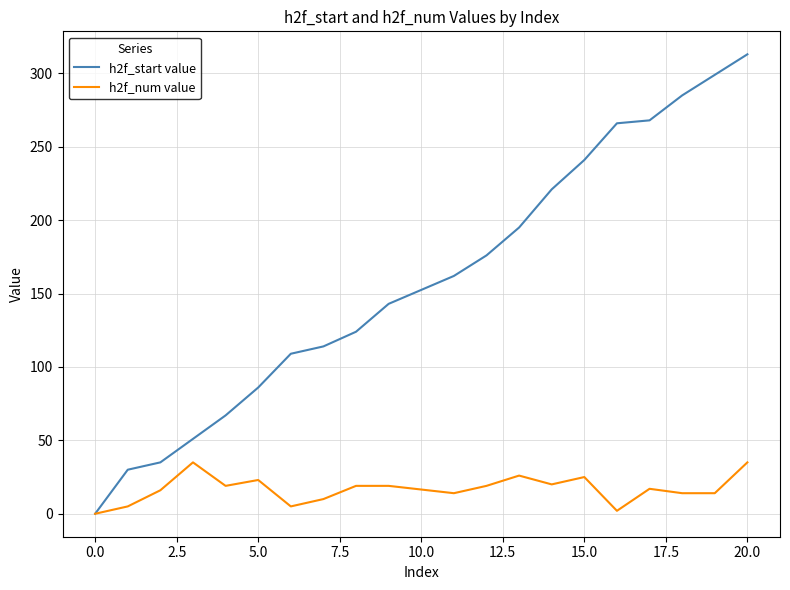

How many values in the h2f_start value series are below 162?

10